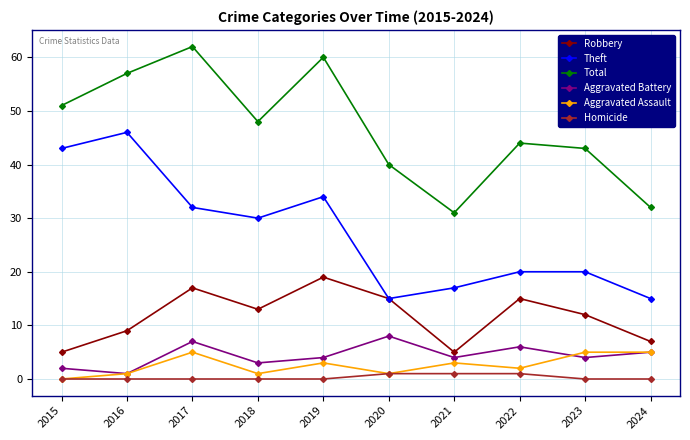

What is the highest value of the Total series?

62